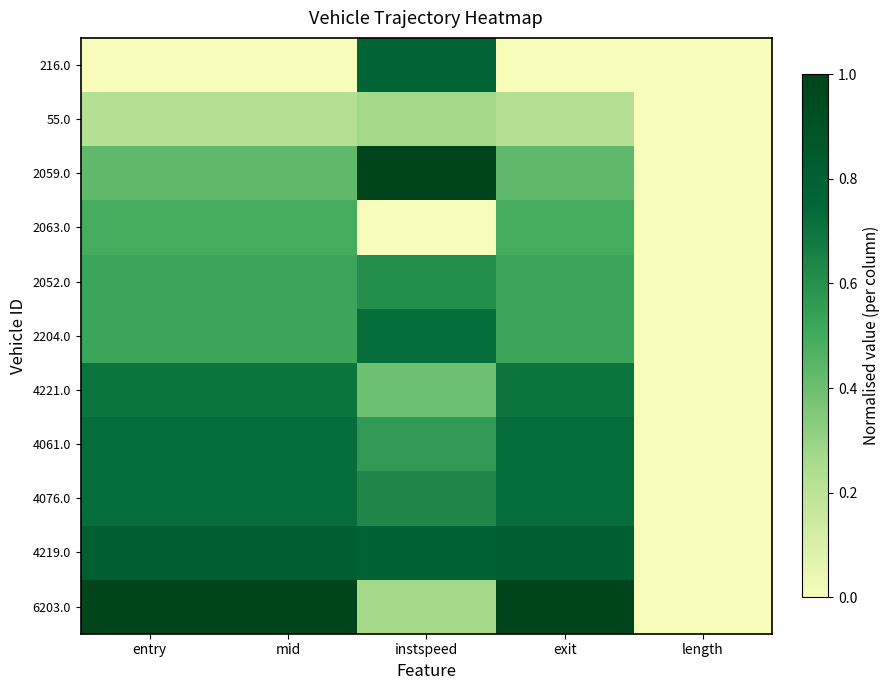

What is the spread (max minus min) of values at mid?

1.0